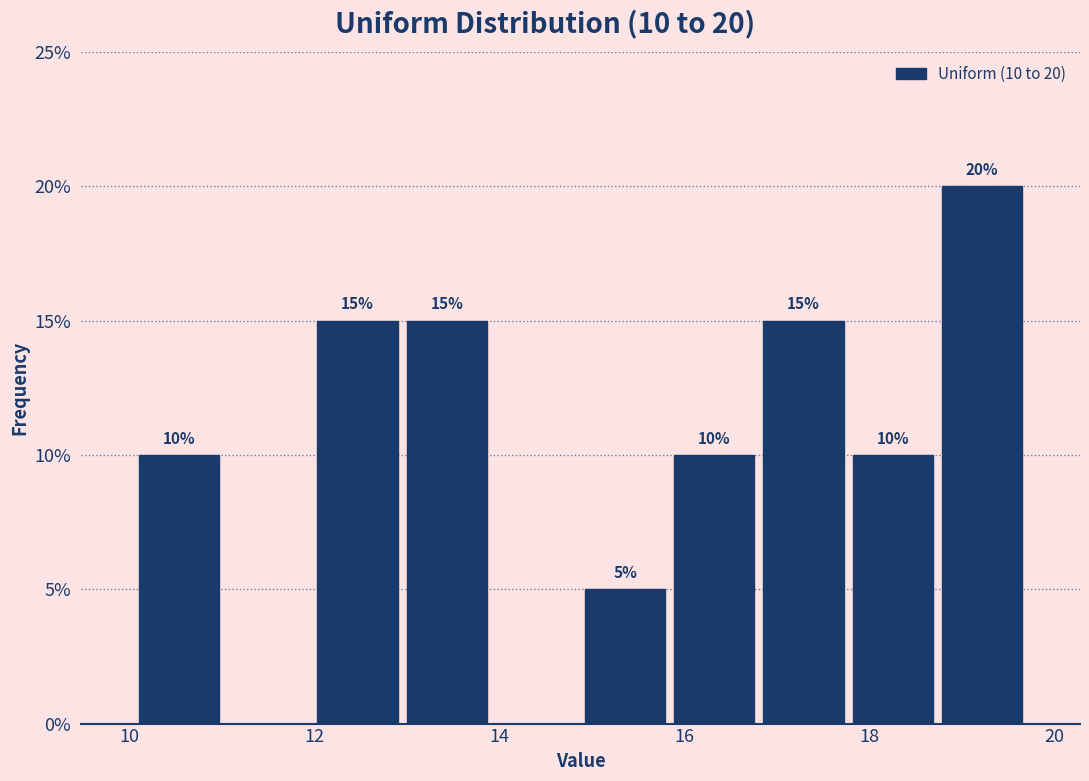

Which range on the x-axis has the tallest bar?

18.8 to 19.6